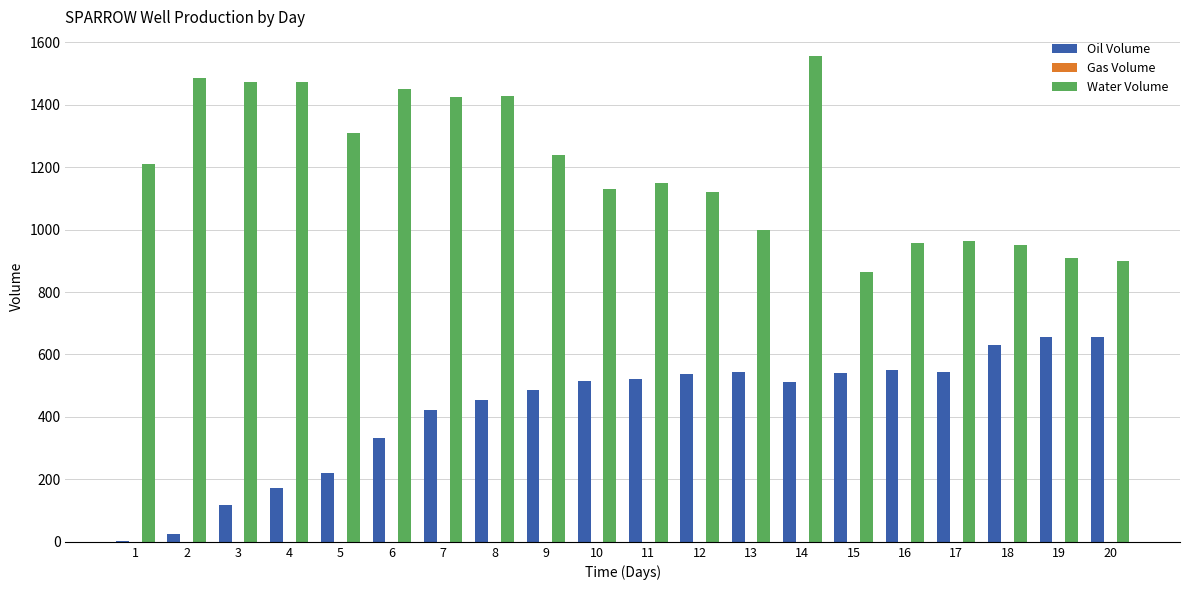

What is the spread (max minus min) of values at 15?

862.7